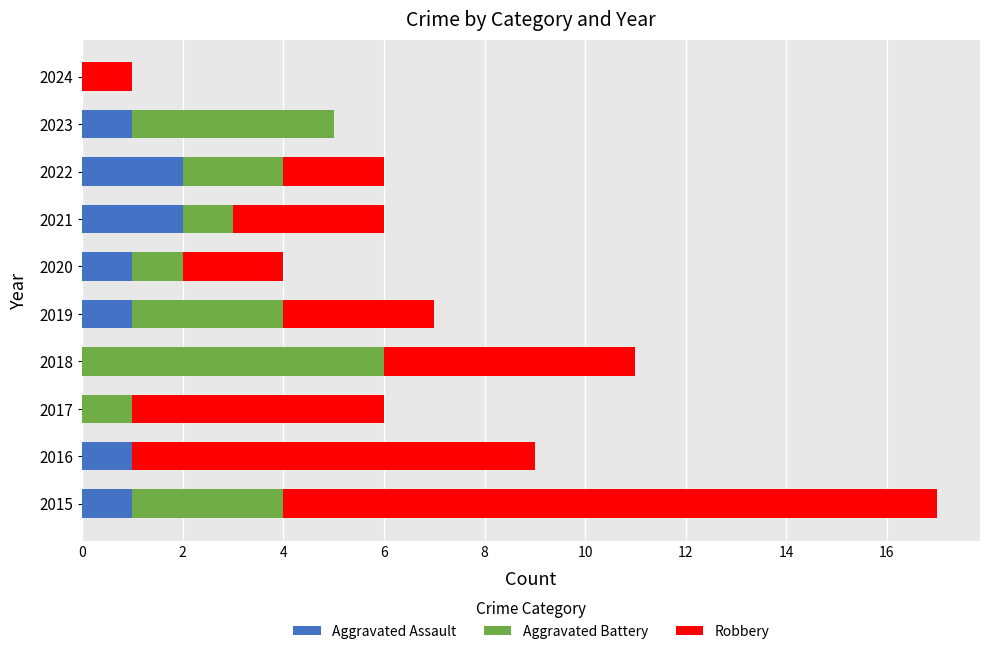

What is the sum of all Aggravated Assault values?

9